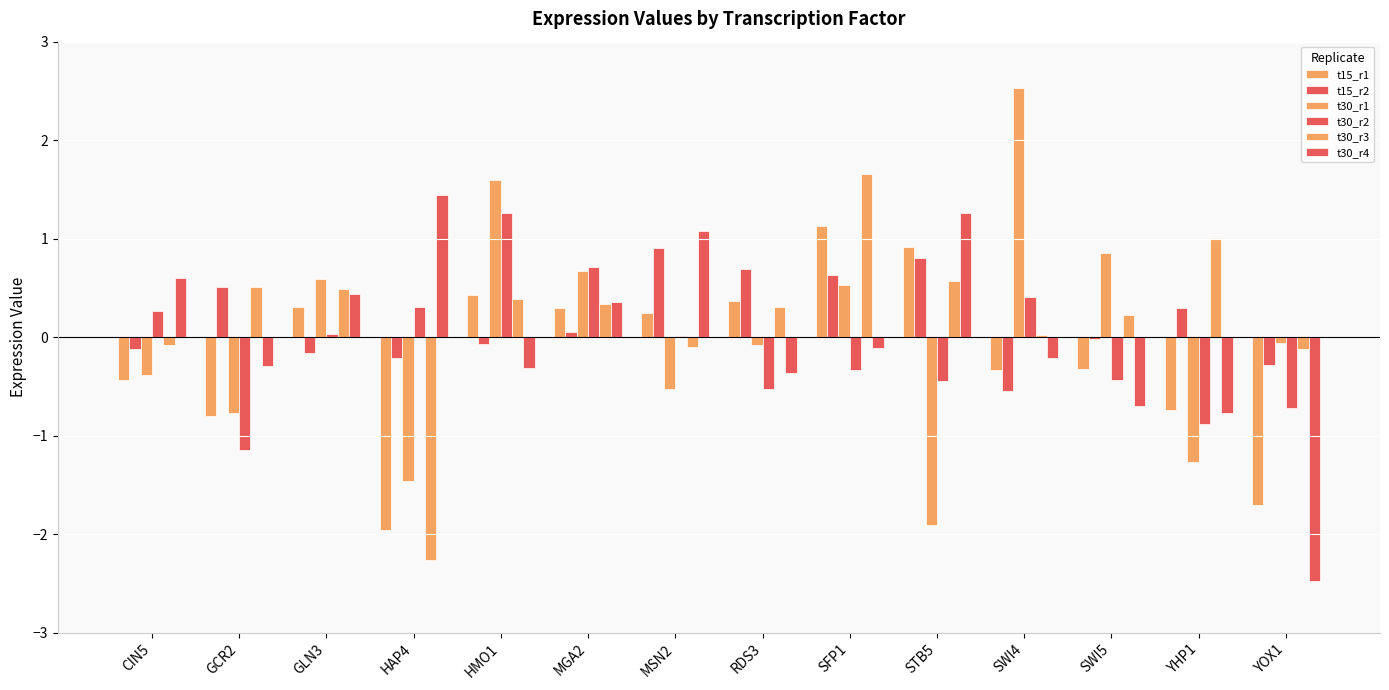

At which label does t30_r4 reach its peak?

HAP4